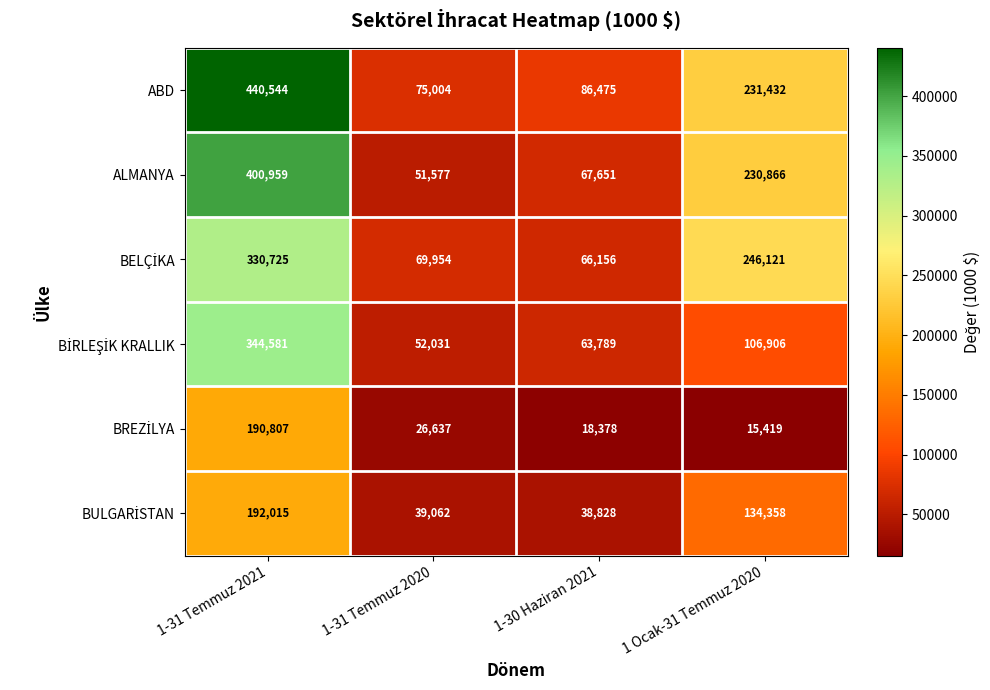

List the labels in order of ALMANYA value, smallest first.

1-31 Temmuz 2020, 1-30 Haziran 2021, 1 Ocak-31 Temmuz 2020, 1-31 Temmuz 2021